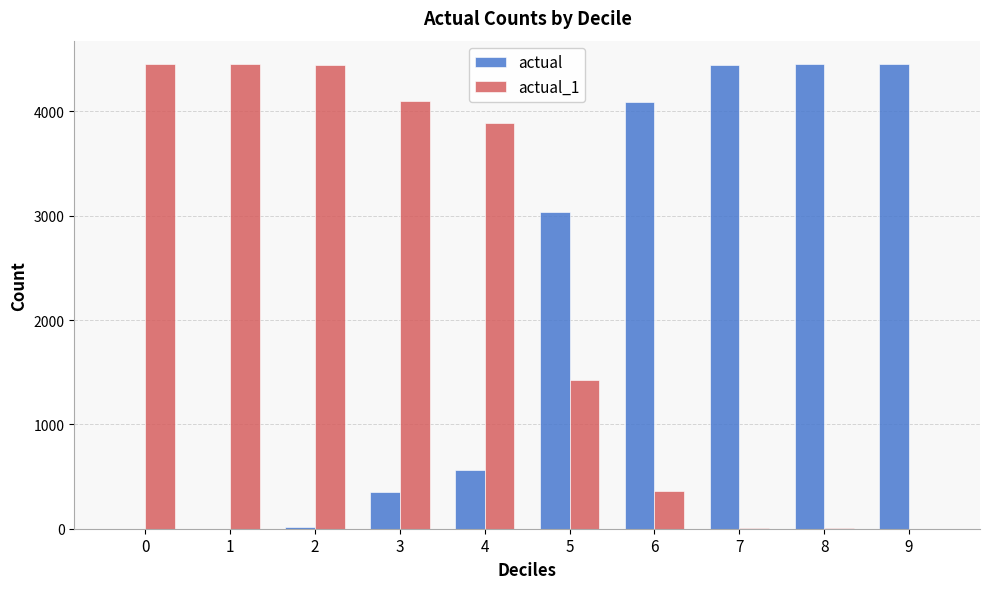

What is the sum of all actual values?

21416